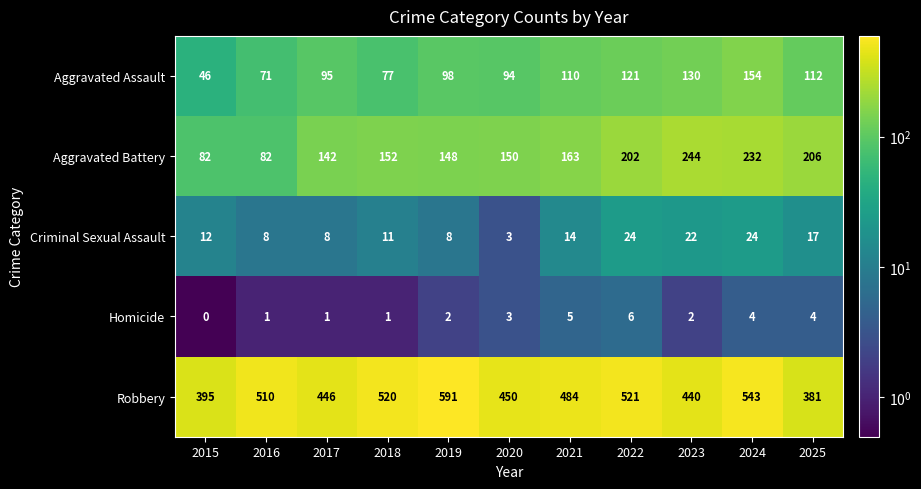

Between 2016 and 2017, which series saw the biggest shift?

Robbery